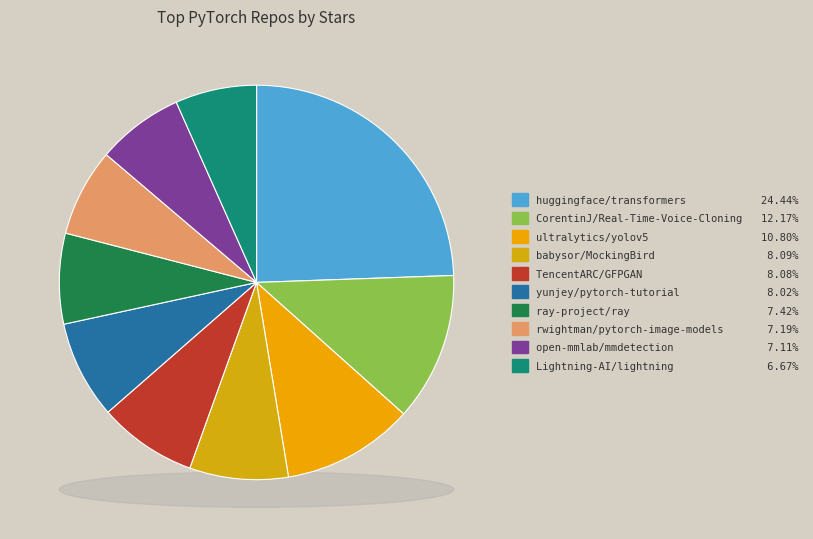

Is there a majority slice in this chart?

No